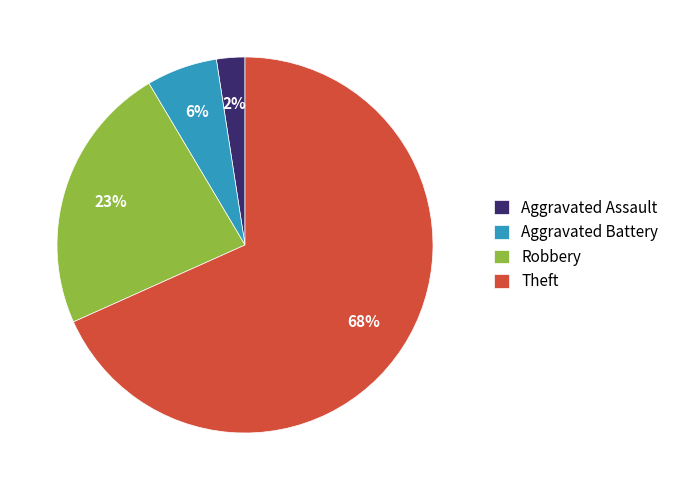

Do Aggravated Battery and Theft together represent more than half of the pie?

Yes